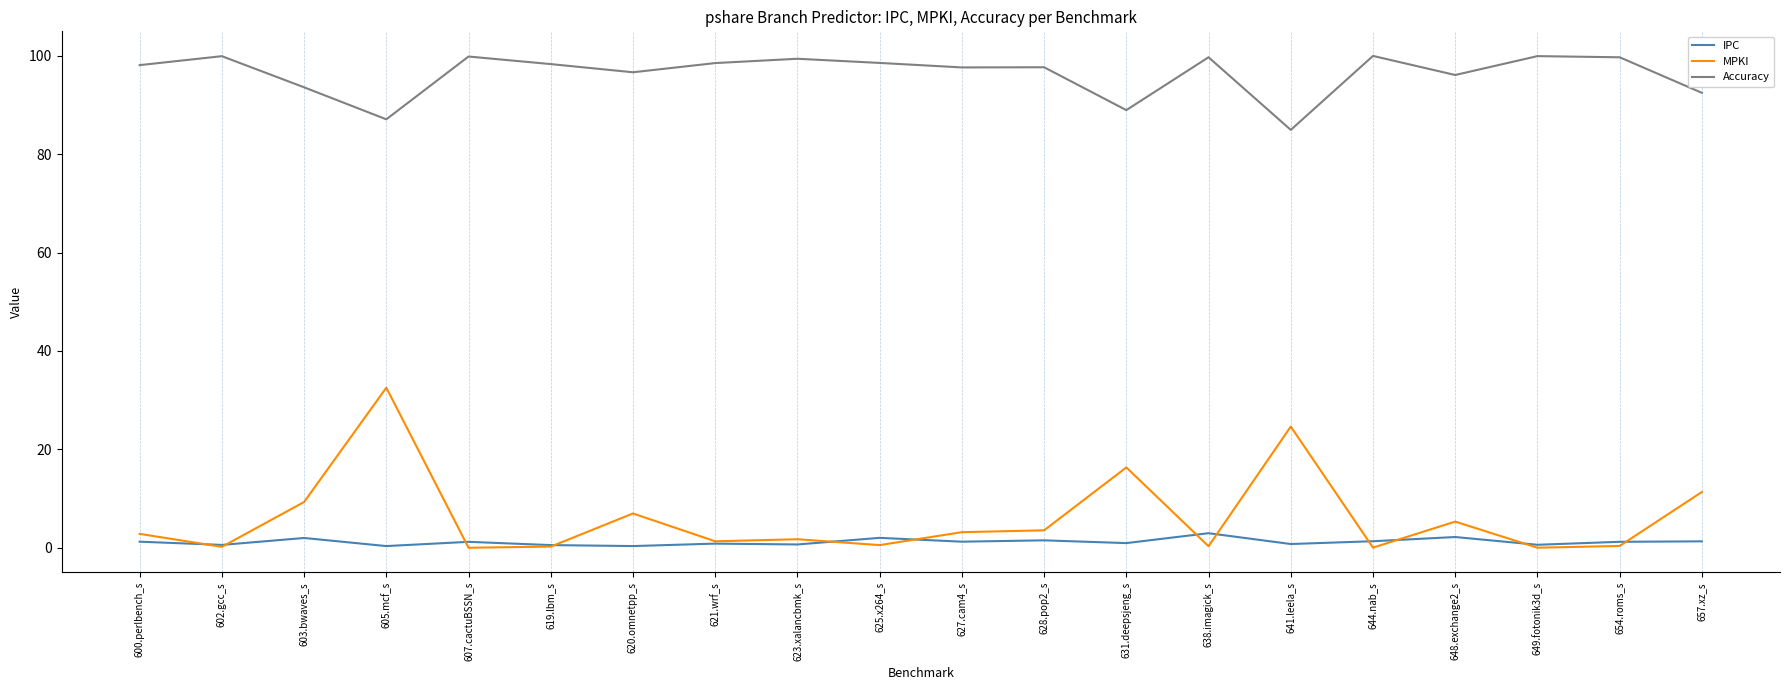

True or false: Accuracy and MPKI intersect in this chart.

False